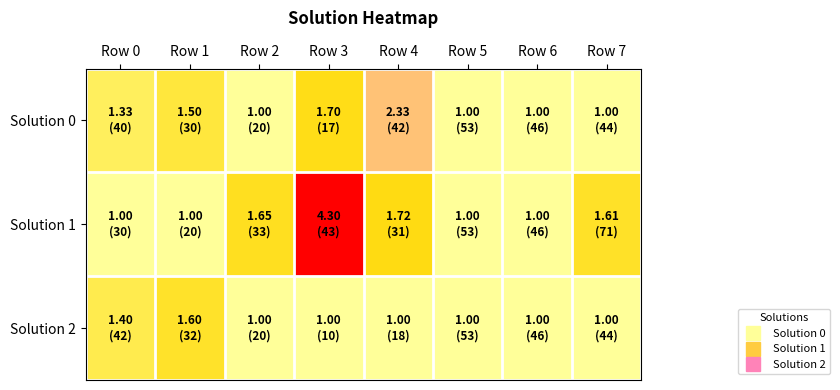

Which has a higher value, Row 5 or Row 7?

Row 5